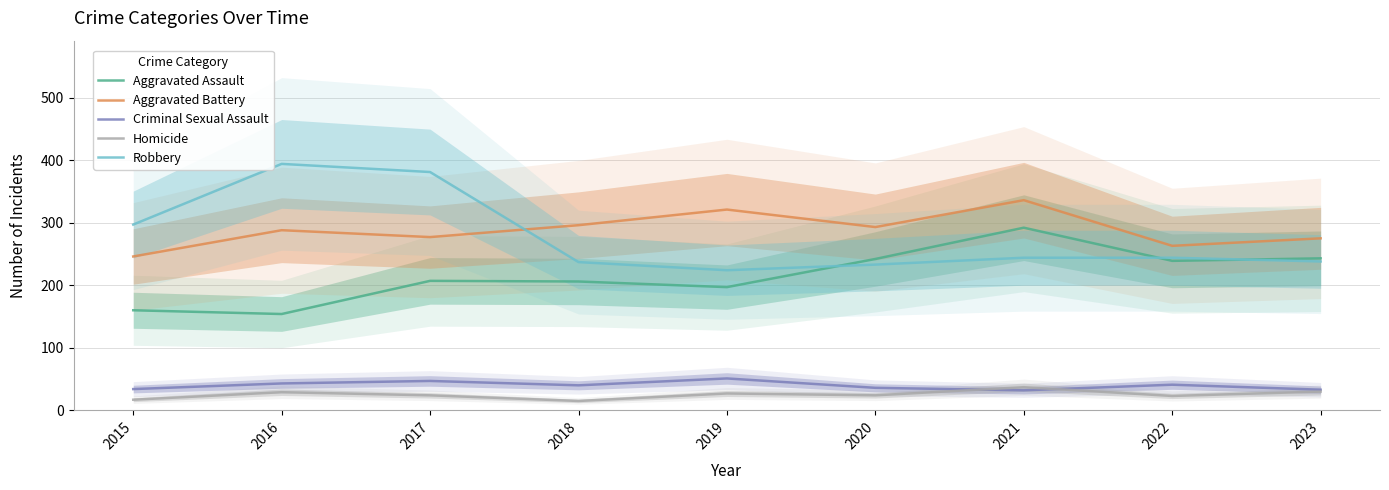

What are all the series names shown in the legend?

Aggravated Assault, Aggravated Battery, Criminal Sexual Assault, Homicide, Robbery